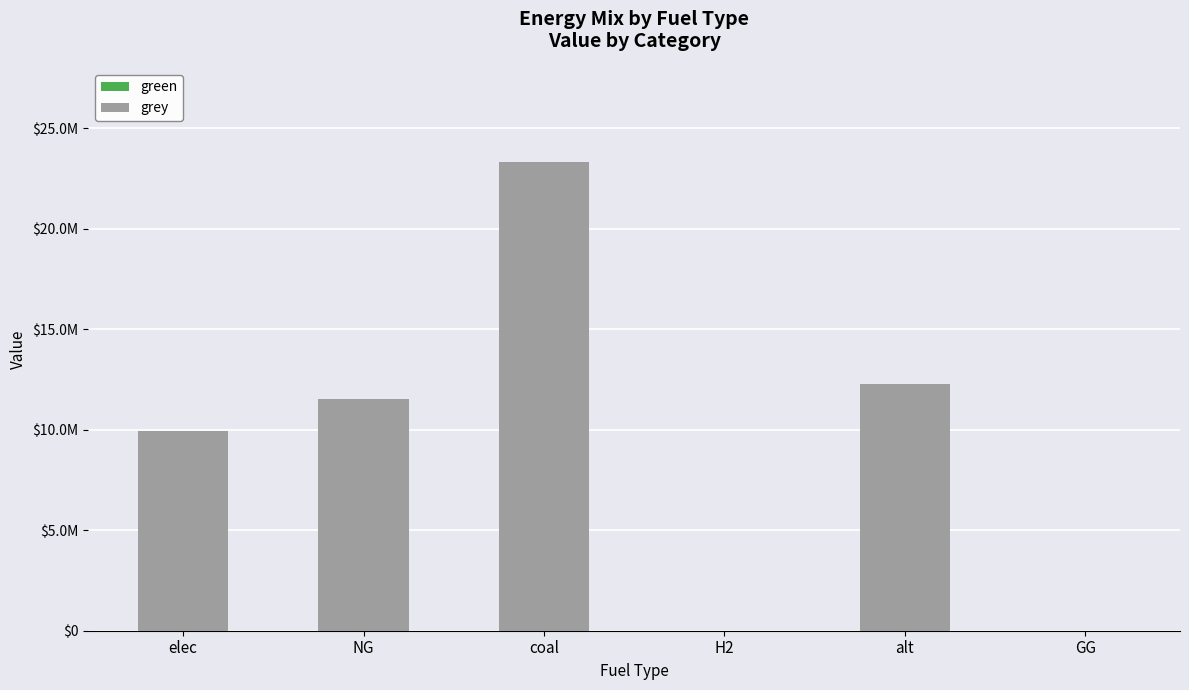

Are the bars horizontal?

No